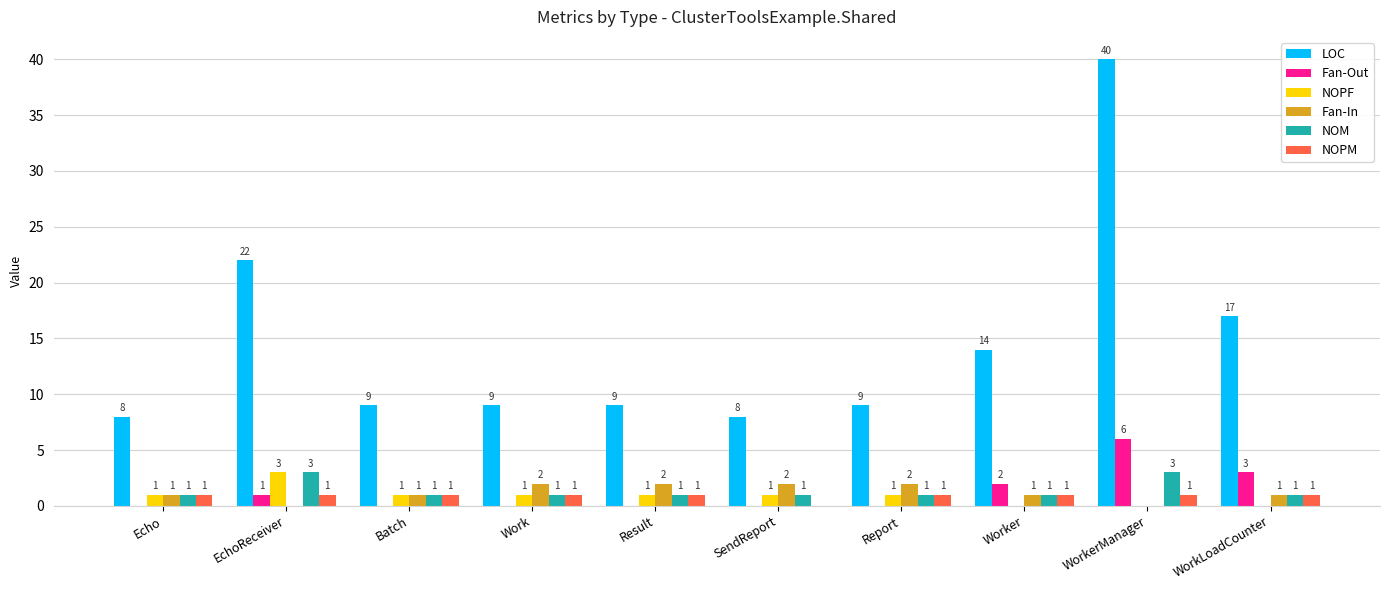

What is the maximum value for LOC?

40